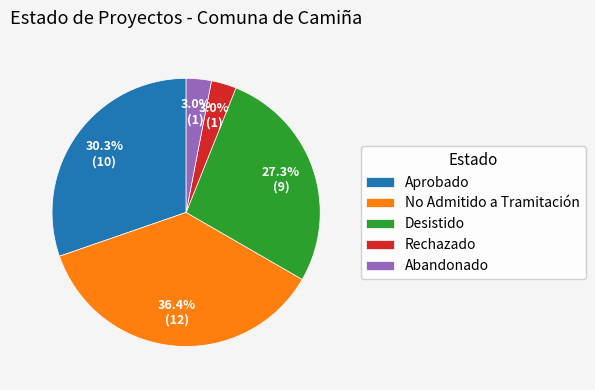

What portion of the pie excludes Desistido?

72.7%